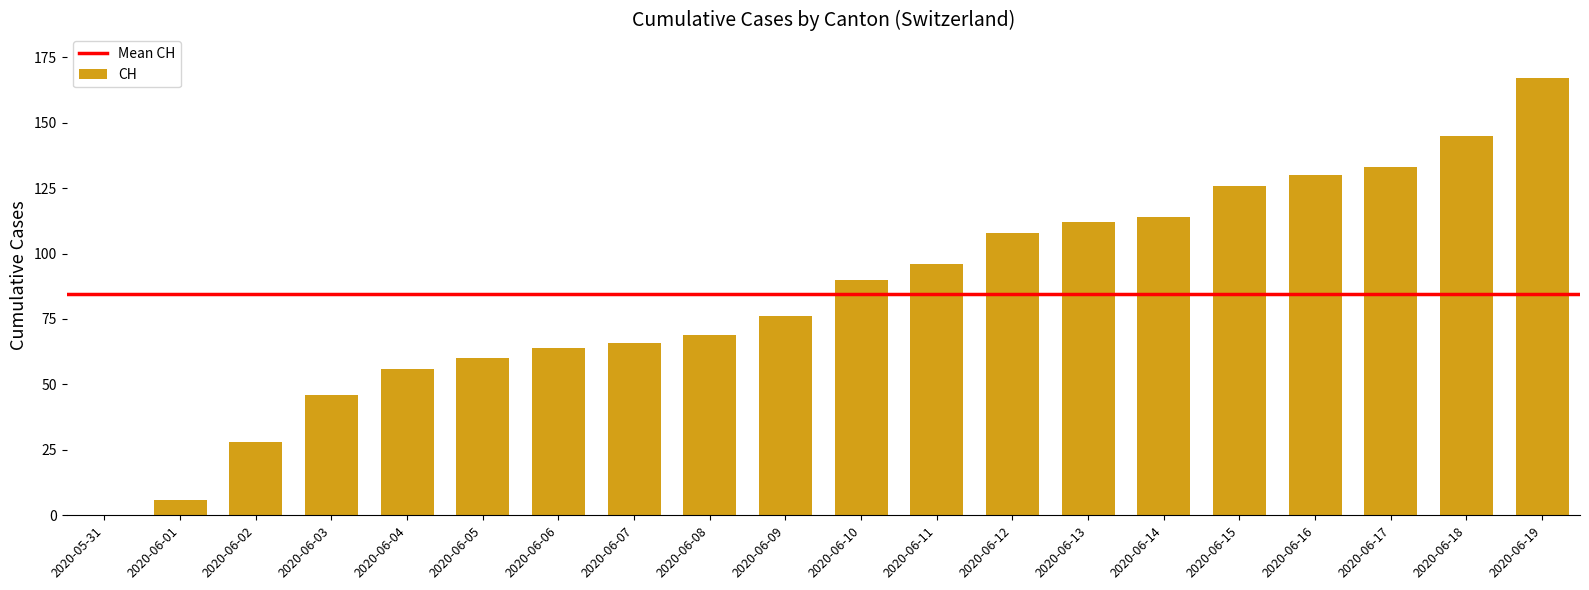

Which has a higher value, 2020-06-01 or 2020-06-08?

2020-06-08